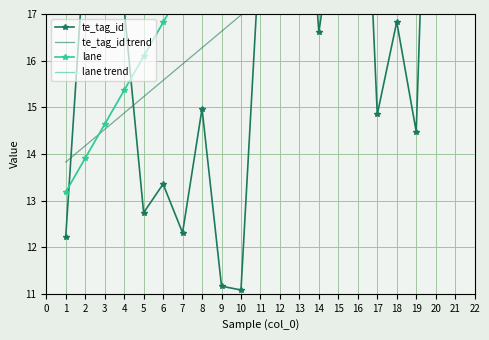

How many data points in lane trend are less than 20?

10